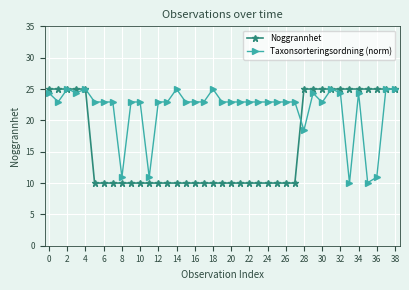

What is the value of the Taxonsorteringsordning (norm) point at the 19th from the left?

25.0